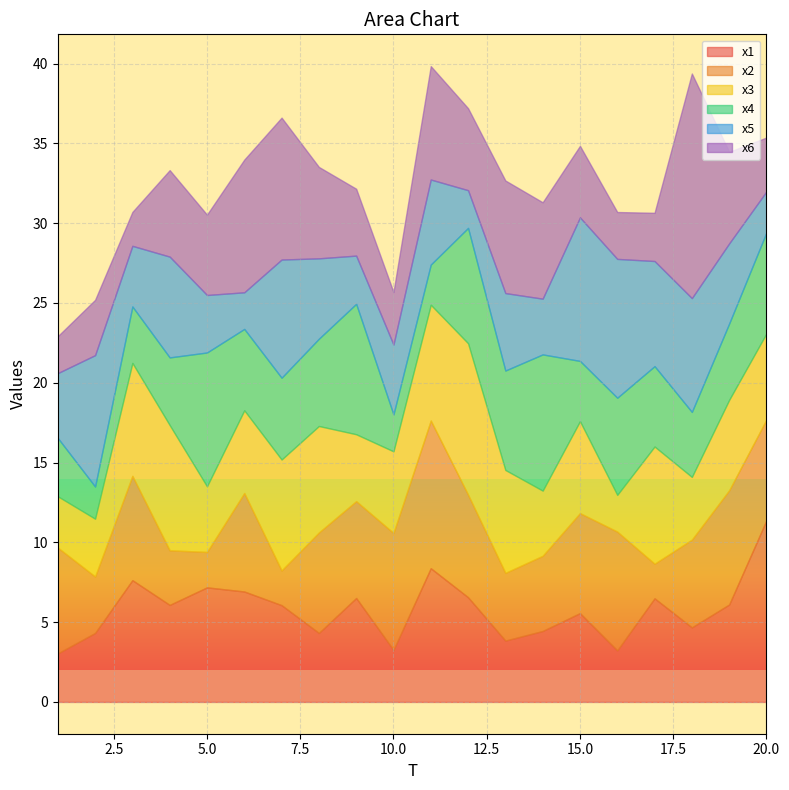

True or false: x5 and x4 intersect in this chart.

True